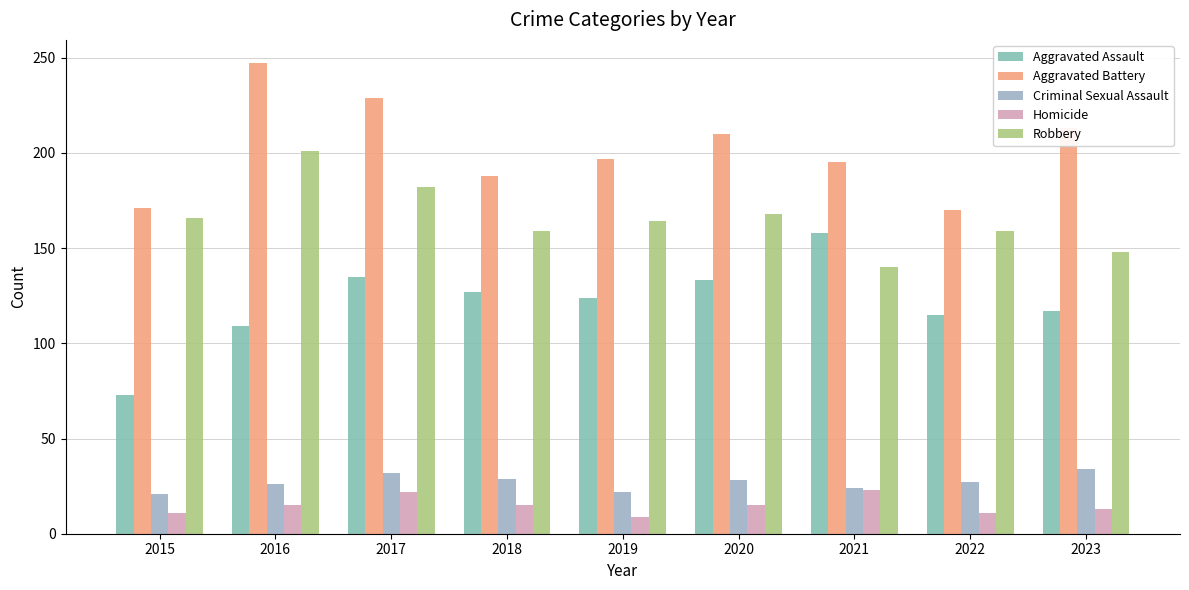

Reading left to right, transcribe all the data shown in this chart.

Aggravated Assault: 2015=73	2016=109	2017=135	2018=127	2019=124	2020=133	2021=158	2022=115	2023=117
Aggravated Battery: 2015=171	2016=247	2017=229	2018=188	2019=197	2020=210	2021=195	2022=170	2023=213
Criminal Sexual Assault: 2015=21	2016=26	2017=32	2018=29	2019=22	2020=28	2021=24	2022=27	2023=34
Homicide: 2015=11	2016=15	2017=22	2018=15	2019=9	2020=15	2021=23	2022=11	2023=13
Robbery: 2015=166	2016=201	2017=182	2018=159	2019=164	2020=168	2021=140	2022=159	2023=148